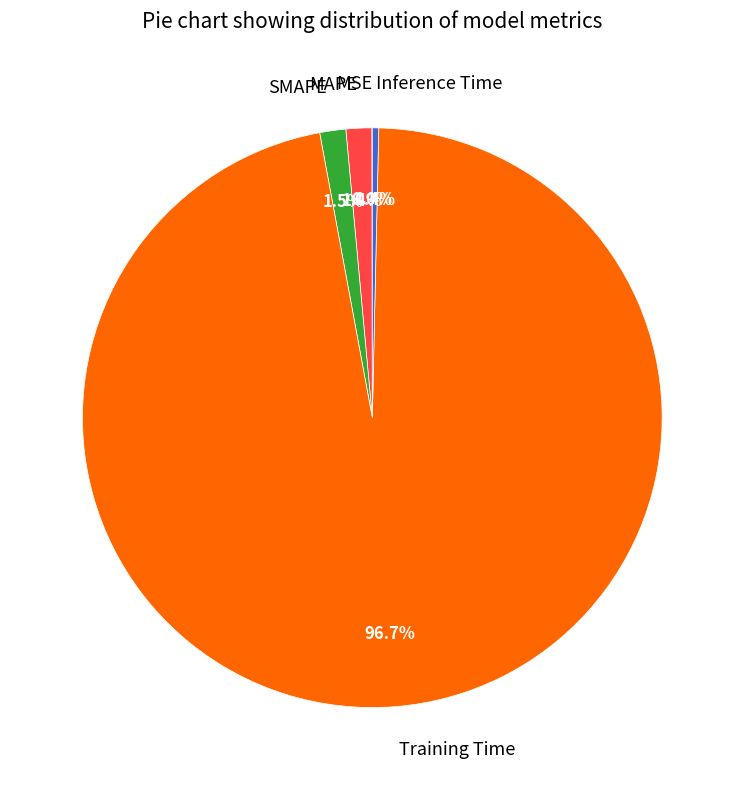

Which slice is the largest?

Training Time